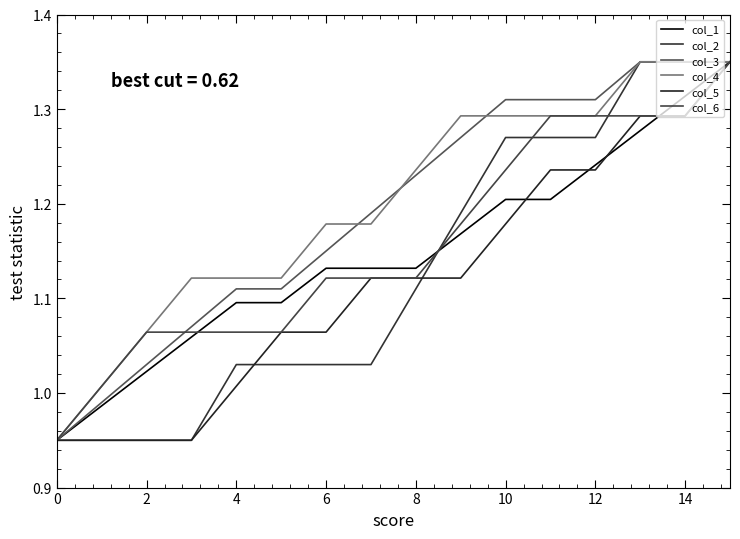

Reading left to right, transcribe all the data shown in this chart.

col_1: 0.9	1.0	1.0	1.1	1.1	1.1	1.1	1.1	1.1	1.2	1.2	1.2	1.2	1.3	1.3	1.4
col_2: 0.9	0.9	0.9	0.9	1.0	1.0	1.0	1.0	1.1	1.2	1.3	1.3	1.3	1.4	1.4	1.4
col_3: 0.9	1.0	1.0	1.1	1.1	1.1	1.1	1.2	1.2	1.3	1.3	1.3	1.3	1.4	1.4	1.4
col_4: 0.9	1.0	1.1	1.1	1.1	1.1	1.2	1.2	1.2	1.3	1.3	1.3	1.3	1.4	1.4	1.4
col_5: 0.9	0.9	0.9	0.9	1.0	1.1	1.1	1.1	1.1	1.1	1.2	1.2	1.2	1.3	1.3	1.4
col_6: 0.9	1.0	1.1	1.1	1.1	1.1	1.1	1.1	1.1	1.2	1.2	1.3	1.3	1.3	1.3	1.4